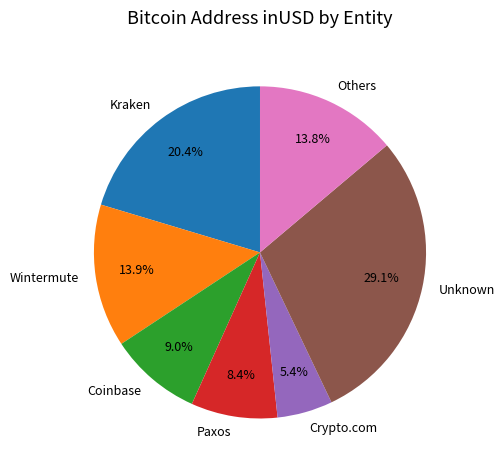

Which category has the smallest portion of the pie?

Crypto.com